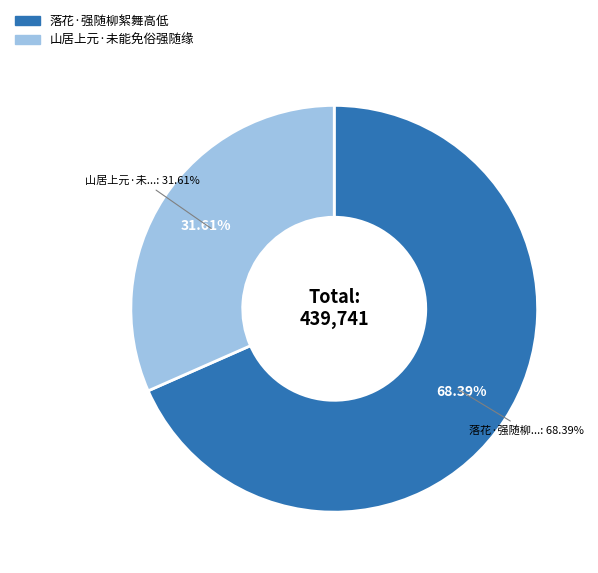

Which slice is the largest?

落花·强随柳絮舞高低